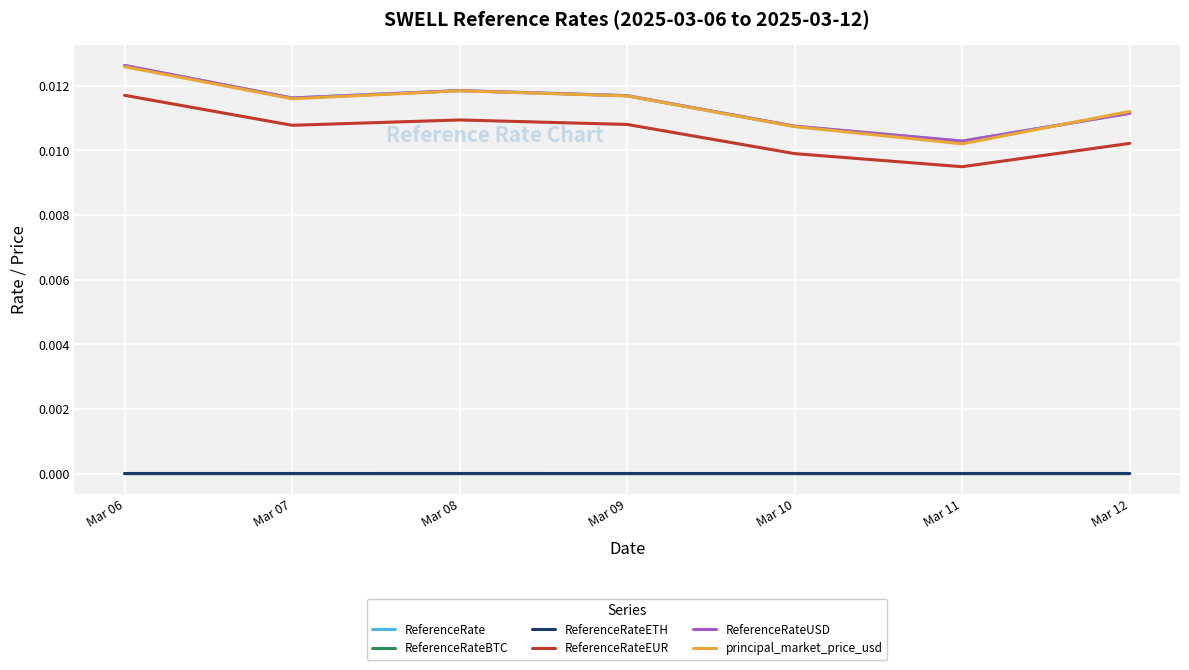

Is it true that ReferenceRateEUR equals 0.0 at Mar 11?

False